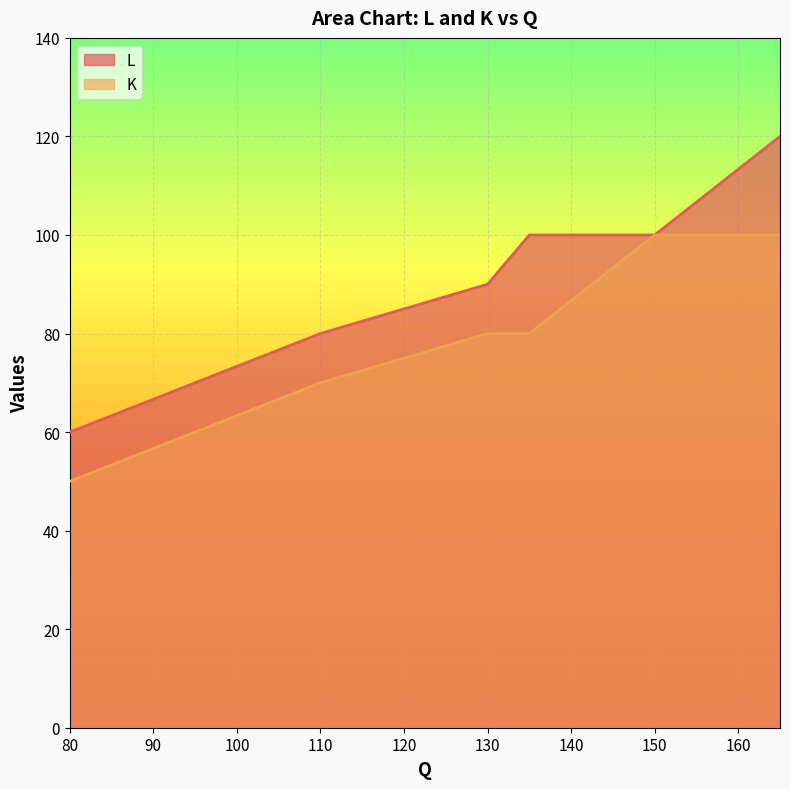

Reading left to right, list all the values displayed in this chart.

L: 80=60	150=100	135=100	165=120	95=70	130=90	110=80
K: 80=50	150=100	135=80	165=100	95=60	130=80	110=70